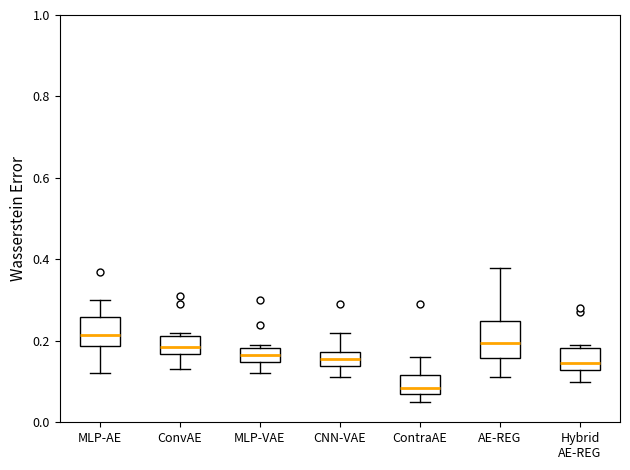

Reading left to right, read every box against the y-axis: the position of its median line, the range the box covers, and the ends of its whiskers. The values are not printed on the chart, so give them approximately, as read against the axis.

MLP-AE: median 0.22, box 0.18 to 0.26, whiskers 0.12 to 0.30
ConvAE: median 0.18, box 0.16 to 0.22, whiskers 0.14 to 0.22 (just above the box's upper edge)
MLP-VAE: median 0.16, box 0.14 to 0.18, whiskers 0.12 to 0.20
CNN-VAE: median 0.16, box 0.14 to 0.18, whiskers 0.12 to 0.22
ContraAE: median 0.08 (just above the box's lower edge), box 0.08 to 0.12, whiskers 0.06 to 0.16
AE-REG: median 0.20, box 0.16 to 0.24, whiskers 0.12 to 0.38
Hybrid AE-REG: median 0.14, box 0.12 to 0.18, whiskers 0.10 to 0.20